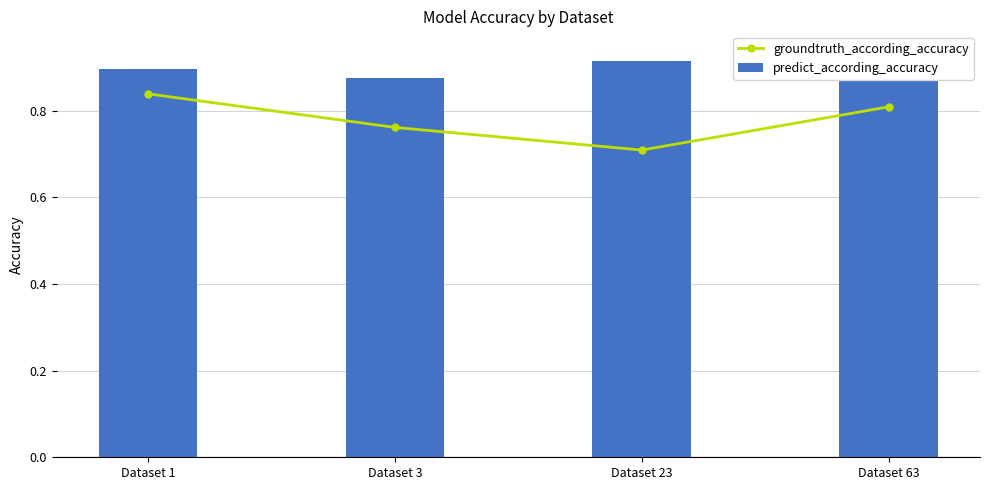

Where is groundtruth_according_accuracy nearest to the value 0?

Dataset 23